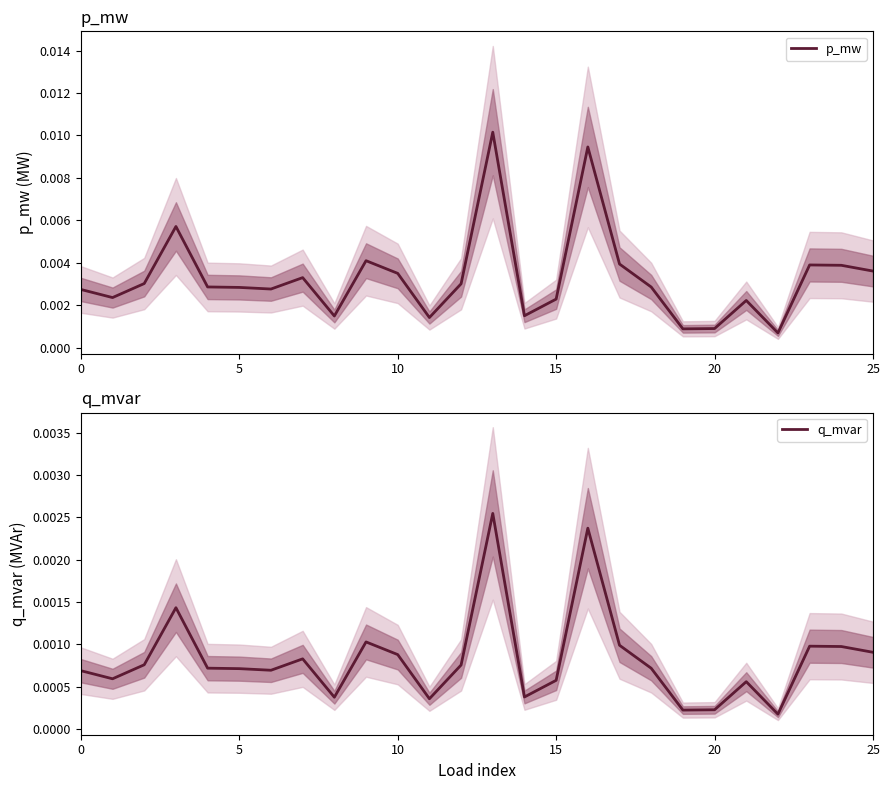

What are all the series names shown in the legend?

p_mw, q_mvar